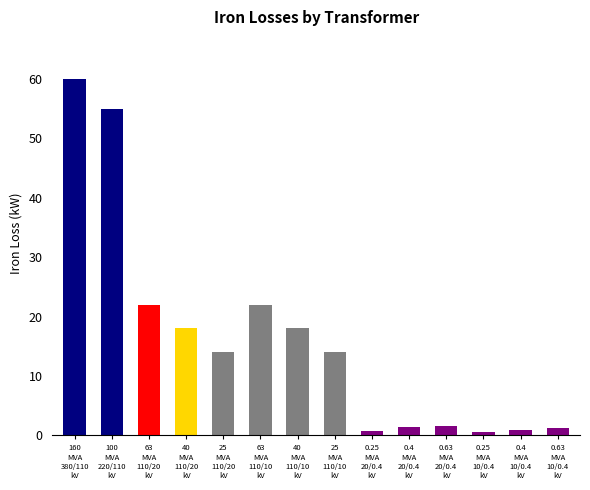

What position from the left is 160
MVA
380/110
kV?

1